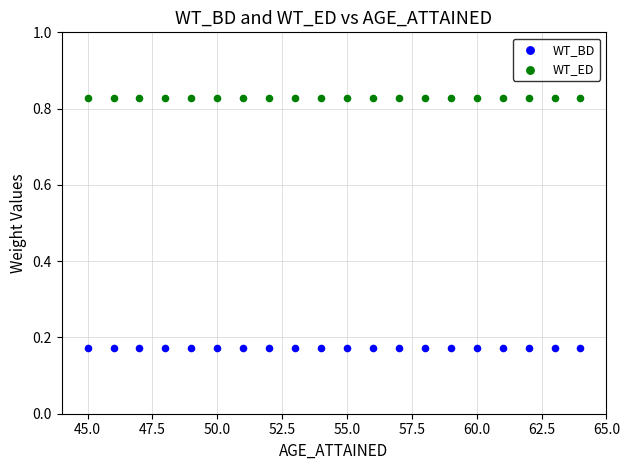

Which series reaches the minimum Y coordinate?

WT_BD